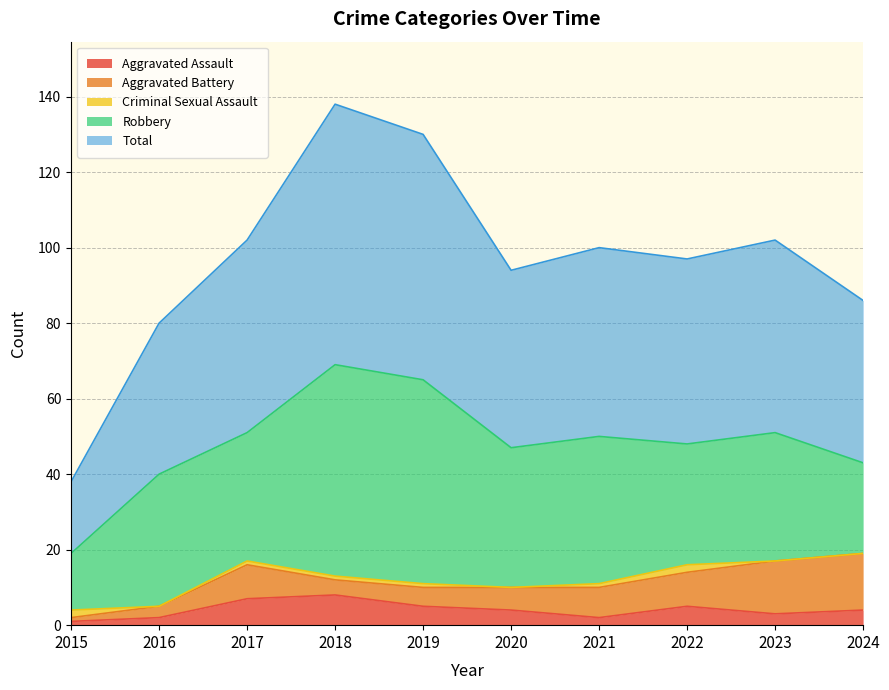

How many distinct data groups are displayed?

5